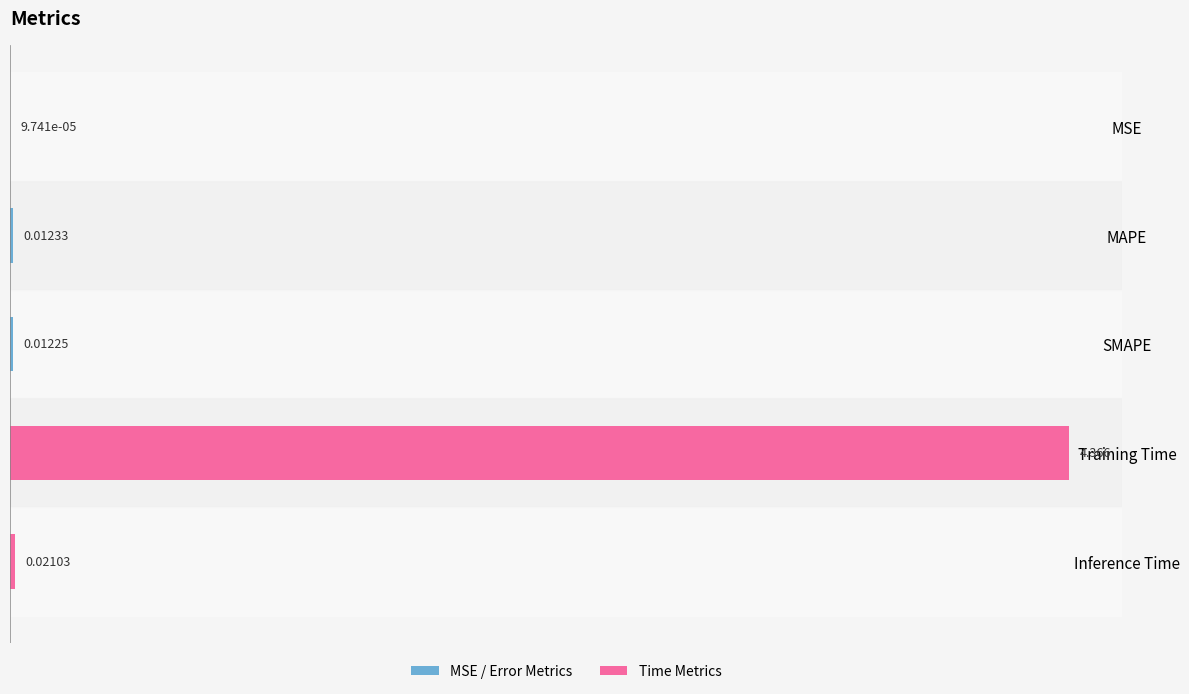

Which has a higher value, Inference Time or SMAPE?

Inference Time